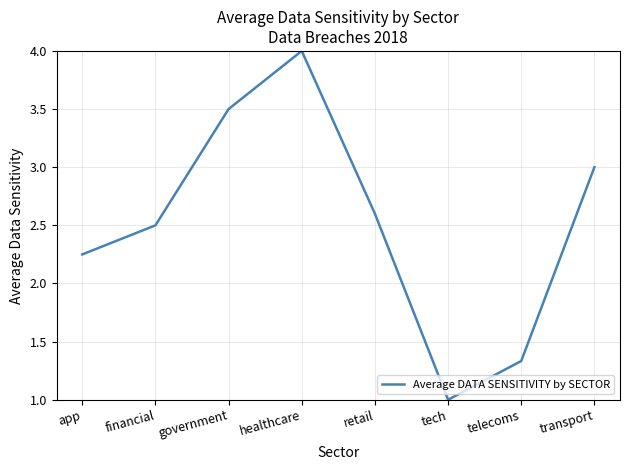

How many values exceed 2?

6